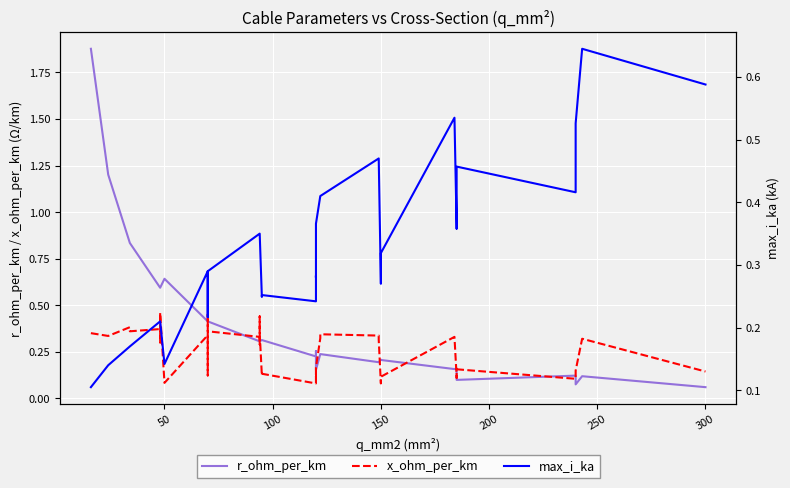

Which series has the largest total across all categories?

r_ohm_per_km